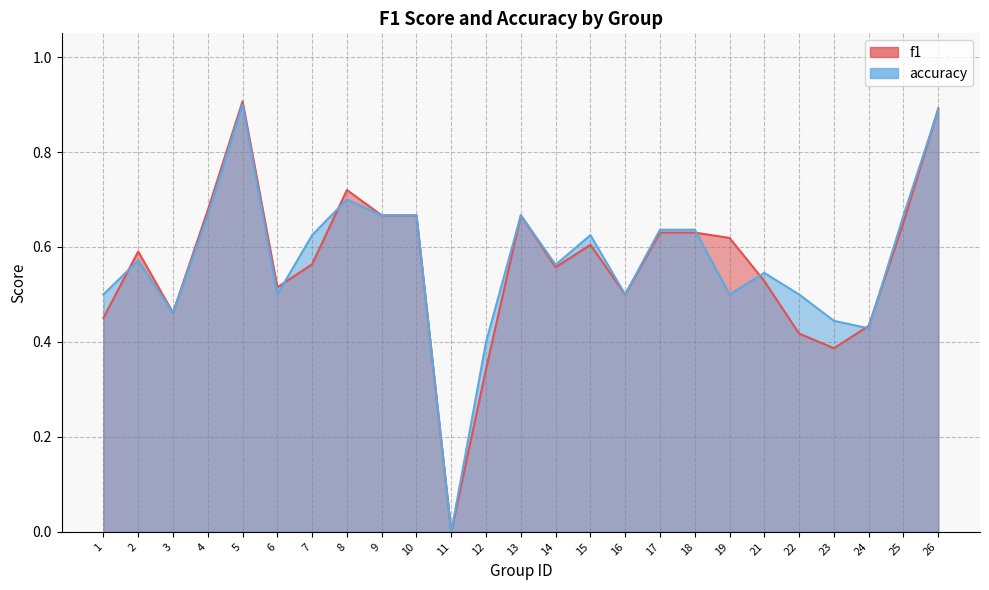

Reading left to right, transcribe all the data shown in this chart.

f1: 0.5	0.6	0.5	0.7	0.9	0.5	0.6	0.7	0.7	0.7	0.0	0.3	0.7	0.6	0.6	0.5	0.6	0.6	0.6	0.5	0.4	0.4	0.4	0.7	0.9
accuracy: 0.5	0.6	0.5	0.7	0.9	0.5	0.6	0.7	0.7	0.7	0.0	0.4	0.7	0.6	0.6	0.5	0.6	0.6	0.5	0.5	0.5	0.4	0.4	0.7	0.9